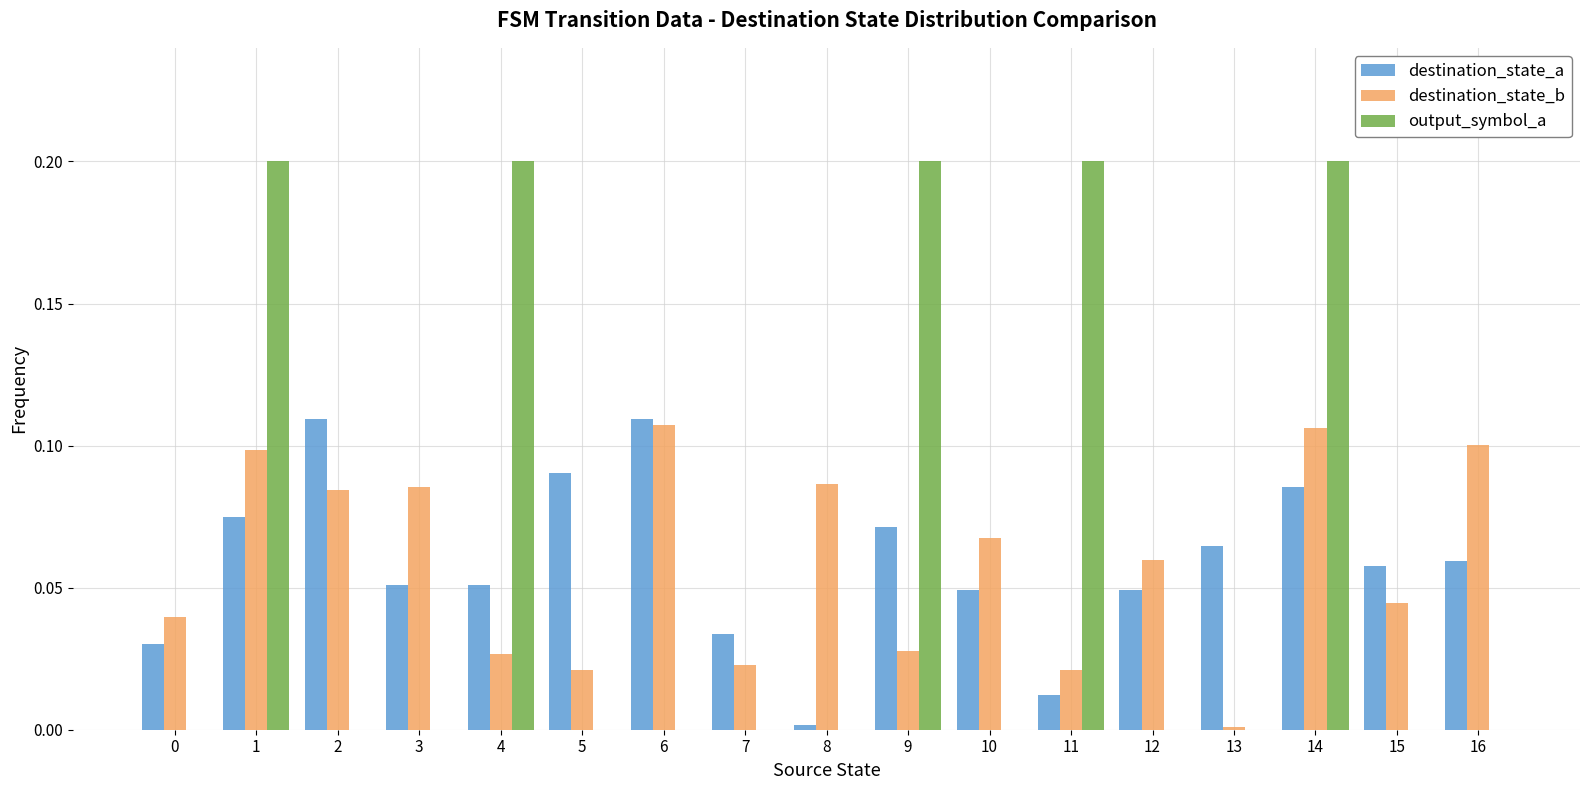

How many series are shown in this chart?

3